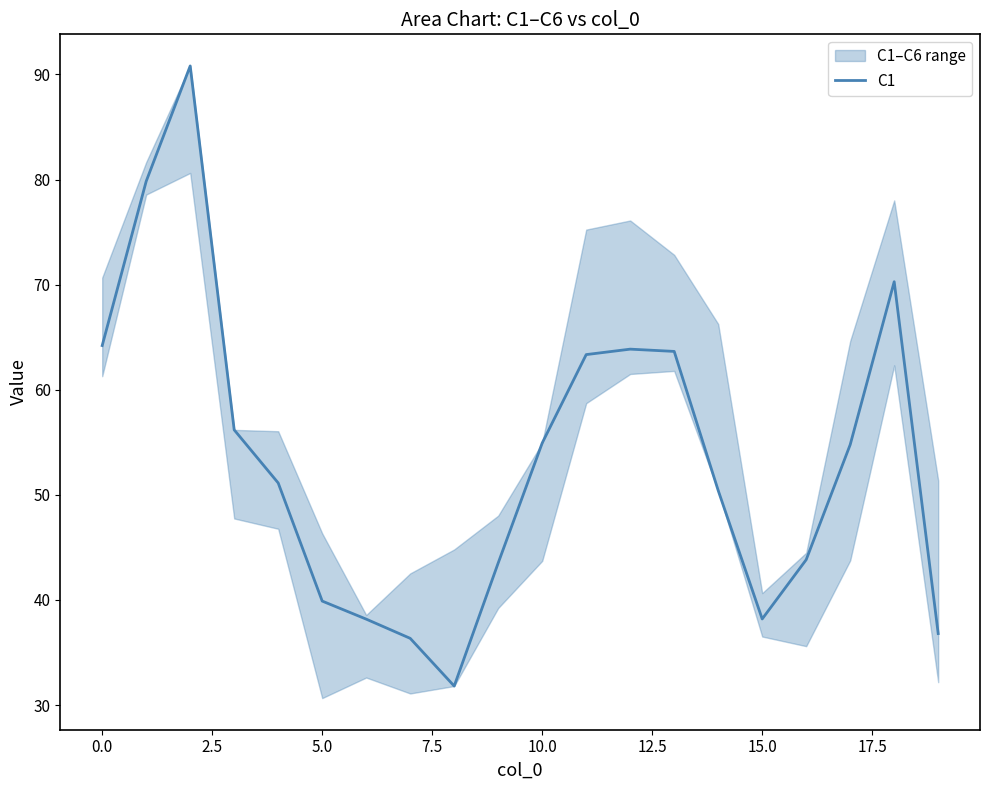

What is the value of the 5th point from the left?

51.1